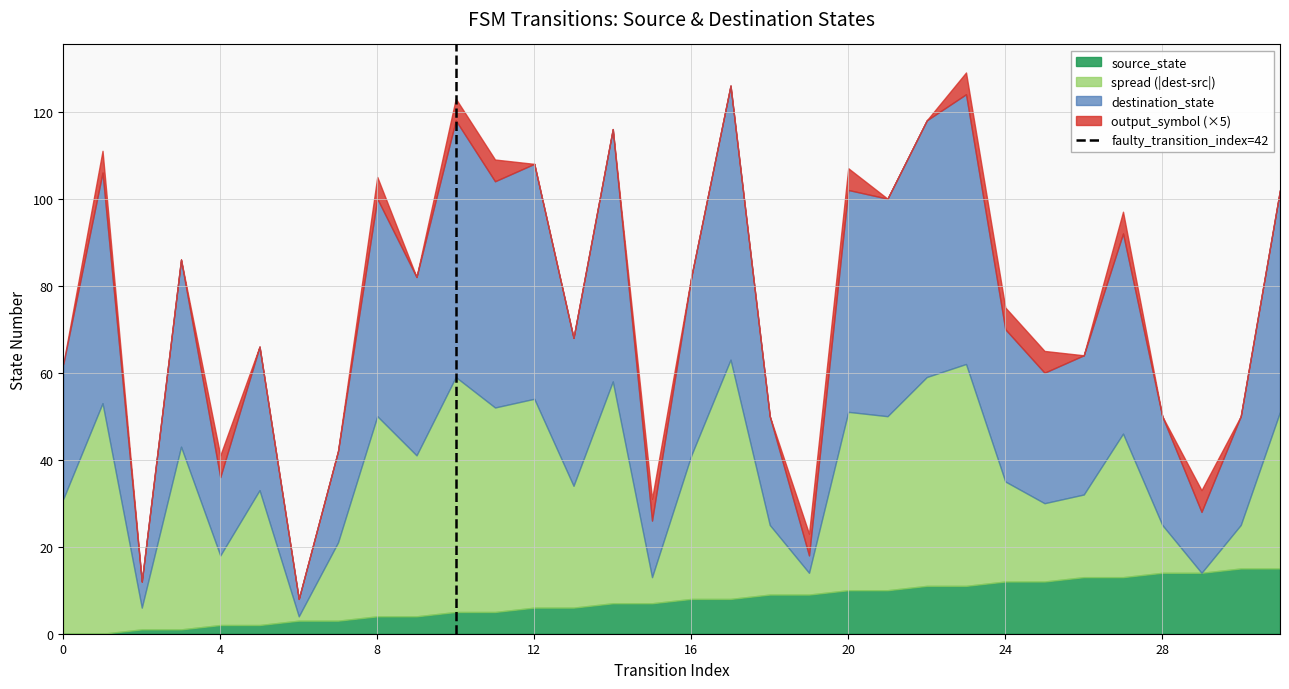

The value of source_state at 24 is 12. True or false?

True